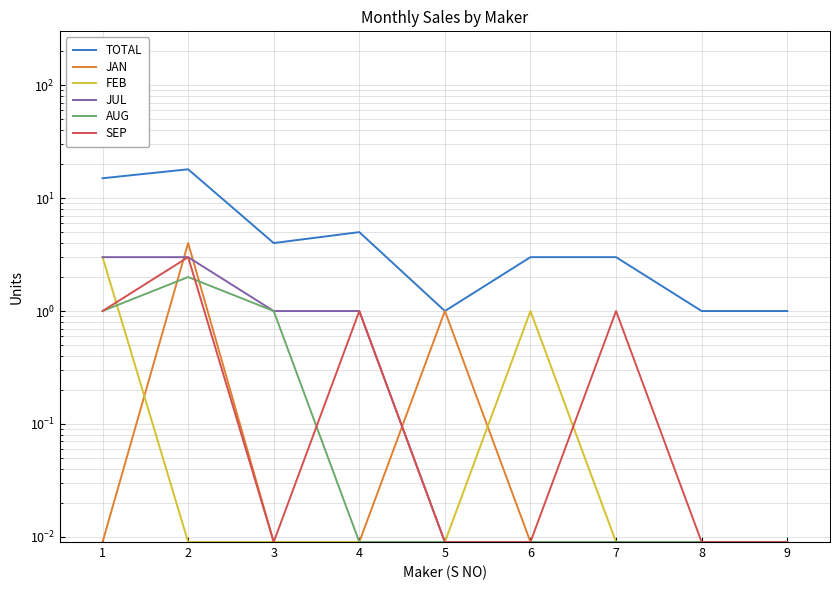

What is the difference between the maximum and minimum values in the TOTAL series?

17.0